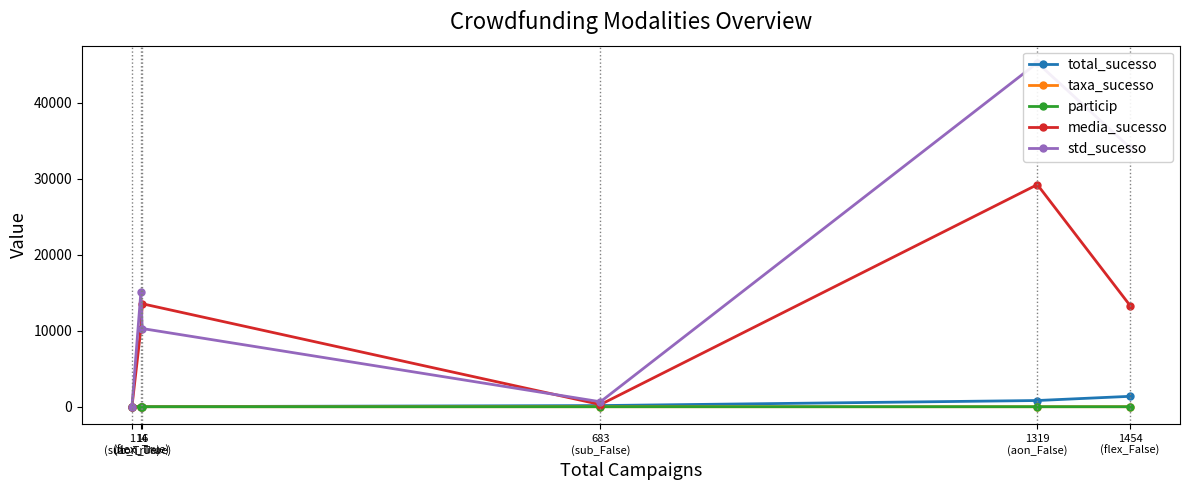

What is the total value across all series at 1454
(flex_False)?

48754.1